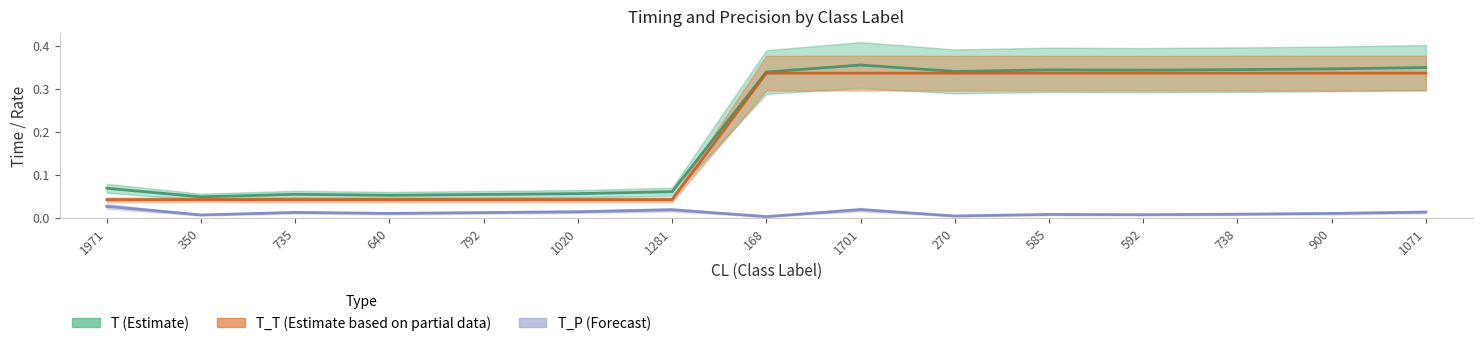

Which category has the lowest value in the T_T series?

1971